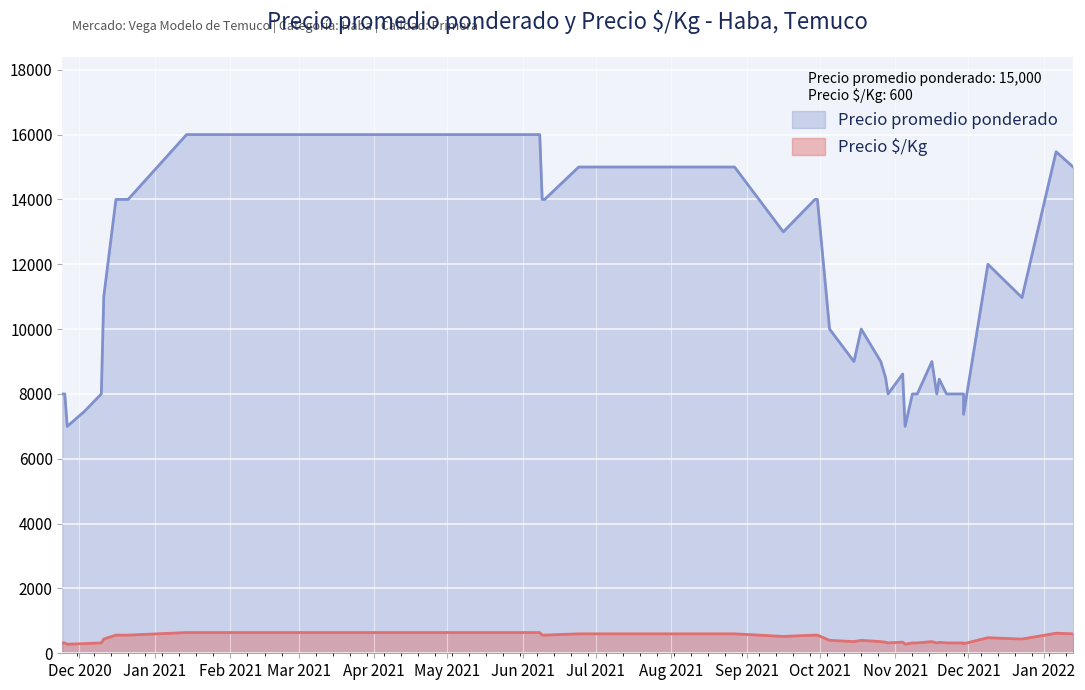

Reading left to right, transcribe all the data shown in this chart.

Precio promedio ponderado: 2020-11-24=8000	2020-11-25=8000	2020-11-26=7000	2020-12-03=7458	2020-12-10=8000	2020-12-11=11000	2020-12-16=14000	2020-12-21=14000	2021-01-14=16000	2021-06-08=16000	2021-06-09=14000	2021-06-10=14000	2021-06-24=15000	2021-08-27=15000	2021-09-16=13000	2021-09-29=14000	2021-09-30=14000	2021-10-05=10000	2021-10-15=9000	2021-10-18=10000	2021-10-26=9000	2021-10-28=8500	2021-10-29=8000	2021-11-04=8613	2021-11-05=7000	2021-11-08=8000	2021-11-10=8000	2021-11-16=9000	2021-11-18=8000	2021-11-19=8455	2021-11-22=8000	2021-11-23=8000	2021-11-29=8000	2021-11-29=7371	2021-12-09=12000	2021-12-23=10971	2022-01-06=15471	2022-01-13=15000
Precio $/Kg: 2020-11-24=320	2020-11-25=320	2020-11-26=280	2020-12-03=298	2020-12-10=320	2020-12-11=440	2020-12-16=560	2020-12-21=560	2021-01-14=640	2021-06-08=640	2021-06-09=560	2021-06-10=560	2021-06-24=600	2021-08-27=600	2021-09-16=520	2021-09-29=560	2021-09-30=560	2021-10-05=400	2021-10-15=360	2021-10-18=400	2021-10-26=360	2021-10-28=340	2021-10-29=320	2021-11-04=345	2021-11-05=280	2021-11-08=320	2021-11-10=320	2021-11-16=360	2021-11-18=320	2021-11-19=338	2021-11-22=320	2021-11-23=320	2021-11-29=320	2021-11-29=295	2021-12-09=480	2021-12-23=439	2022-01-06=619	2022-01-13=600